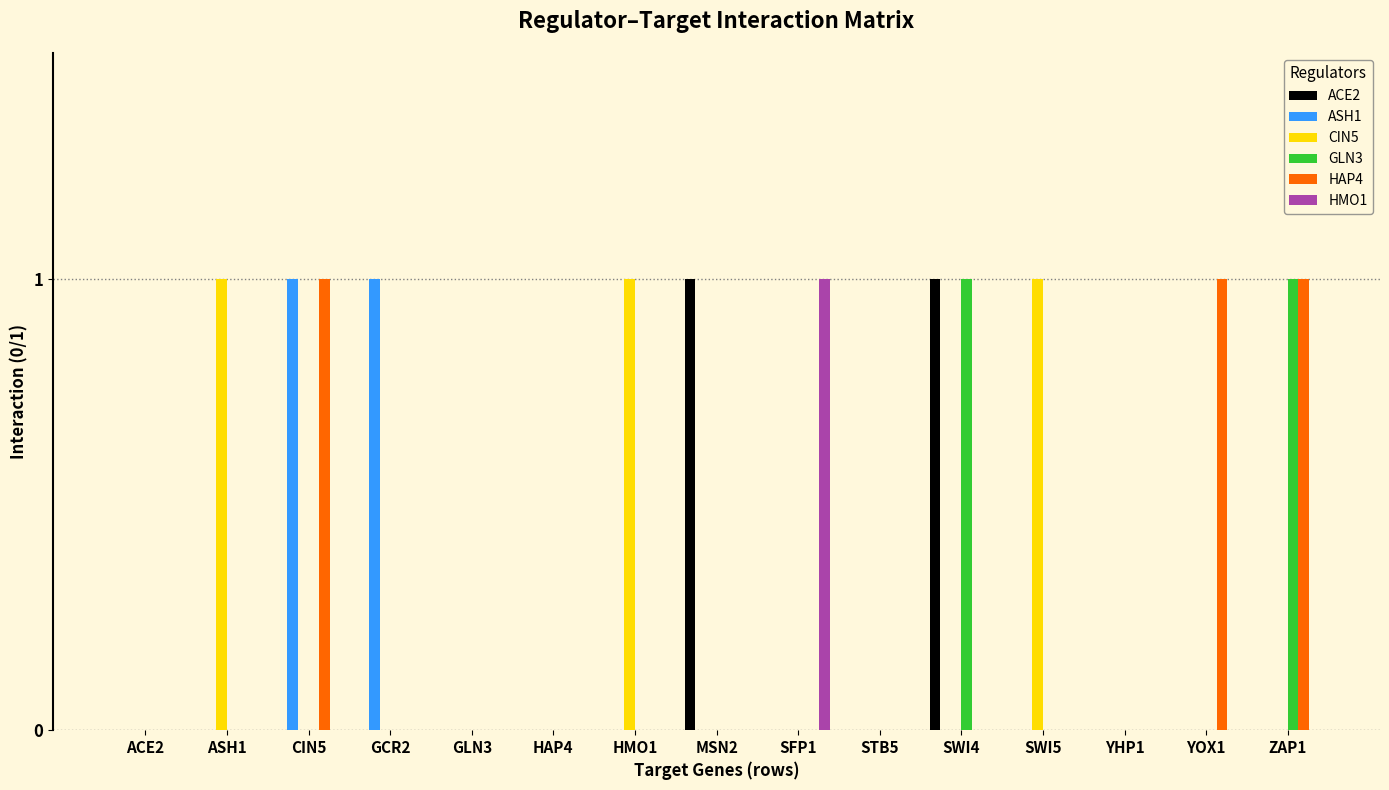

Is it true that GLN3 equals 1 at YOX1?

False